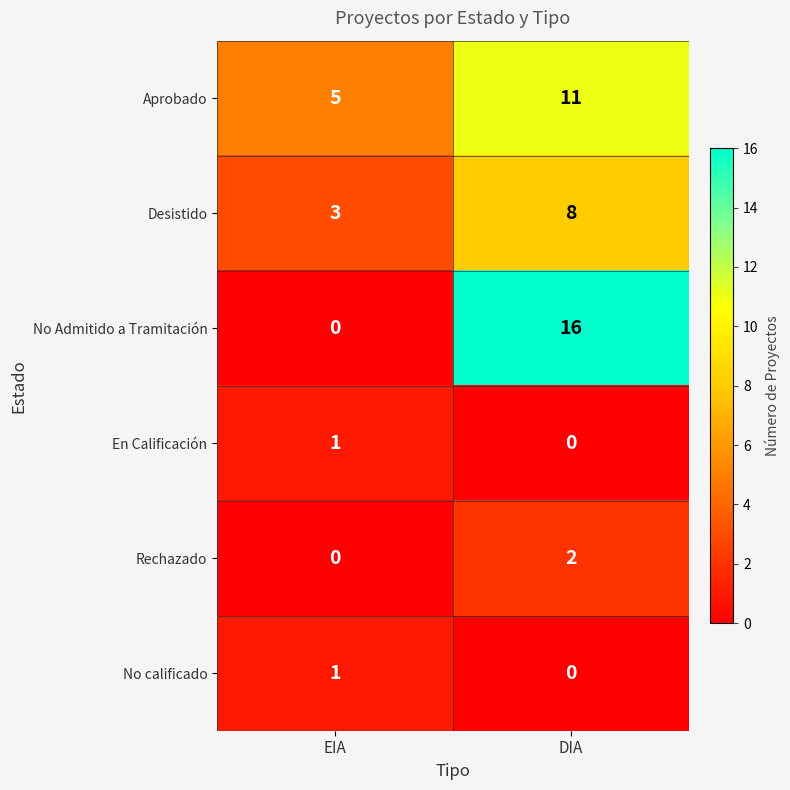

List the labels in order of Rechazado value, smallest first.

EIA, DIA